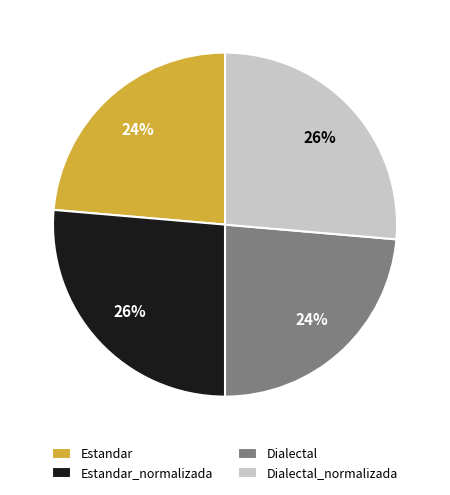

Which has a higher value, Estandar_normalizada or Estandar?

Estandar_normalizada